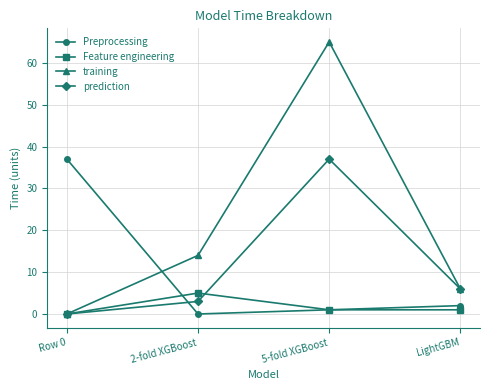

The Preprocessing series shows 1 at 5-fold XGBoost. True or false?

True